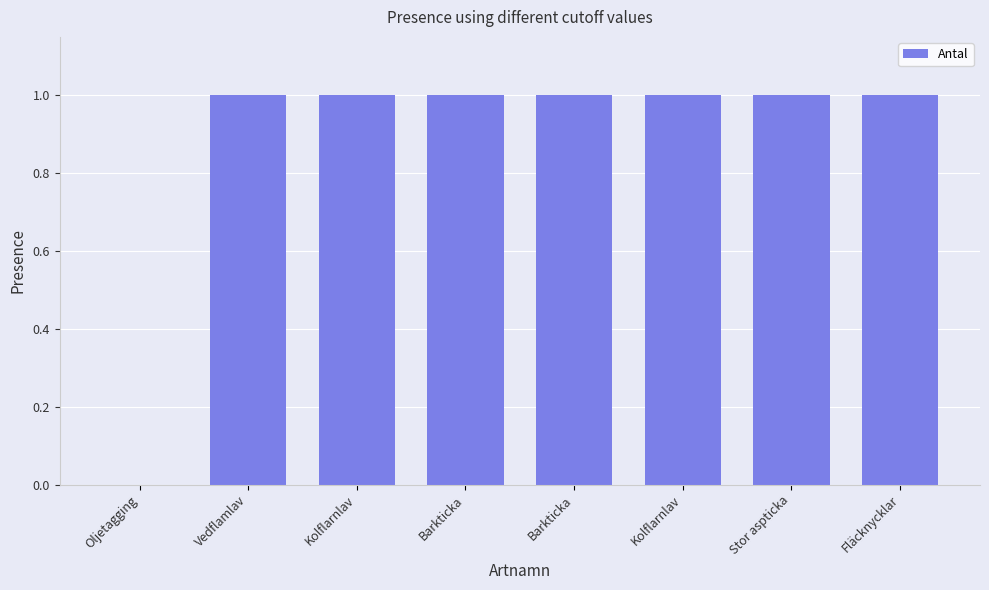

The chart shows a value of 1 at Barkticka. True or false?

True